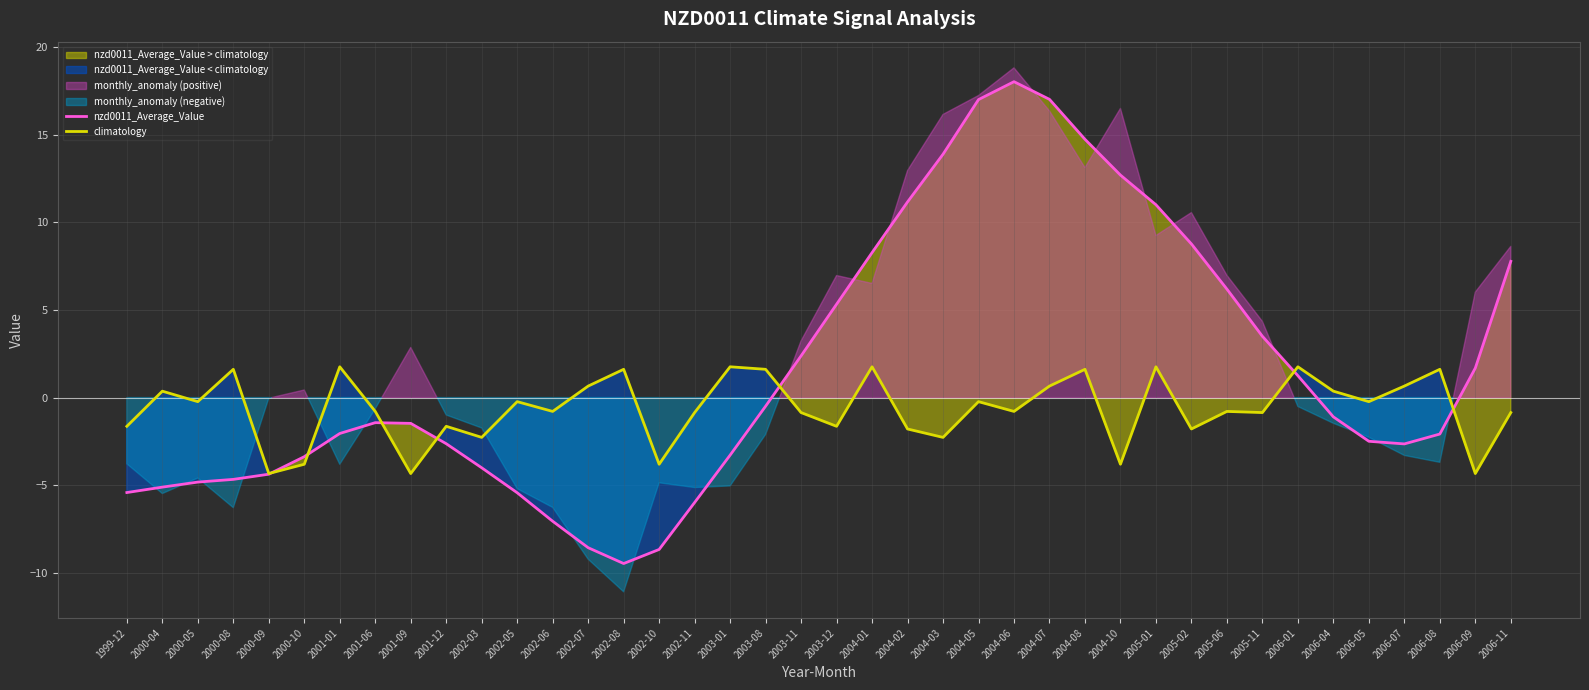

What is the difference between the nzd0011_Average_Value values at 2004-06 and 2006-08?

20.1